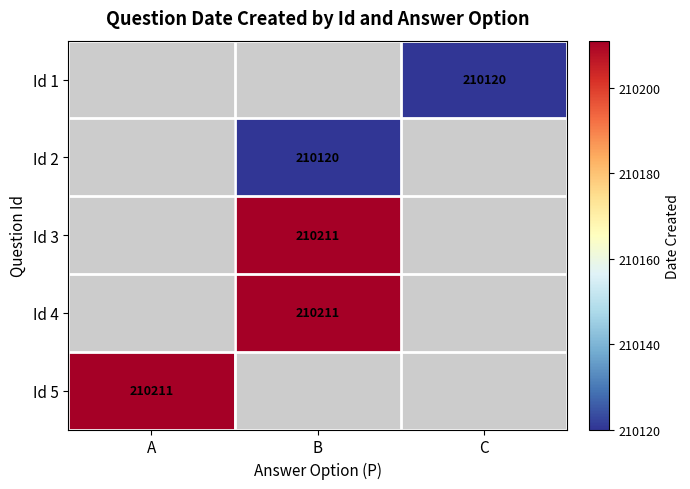

Is it true that Id 1 equals 308666 at C?

False